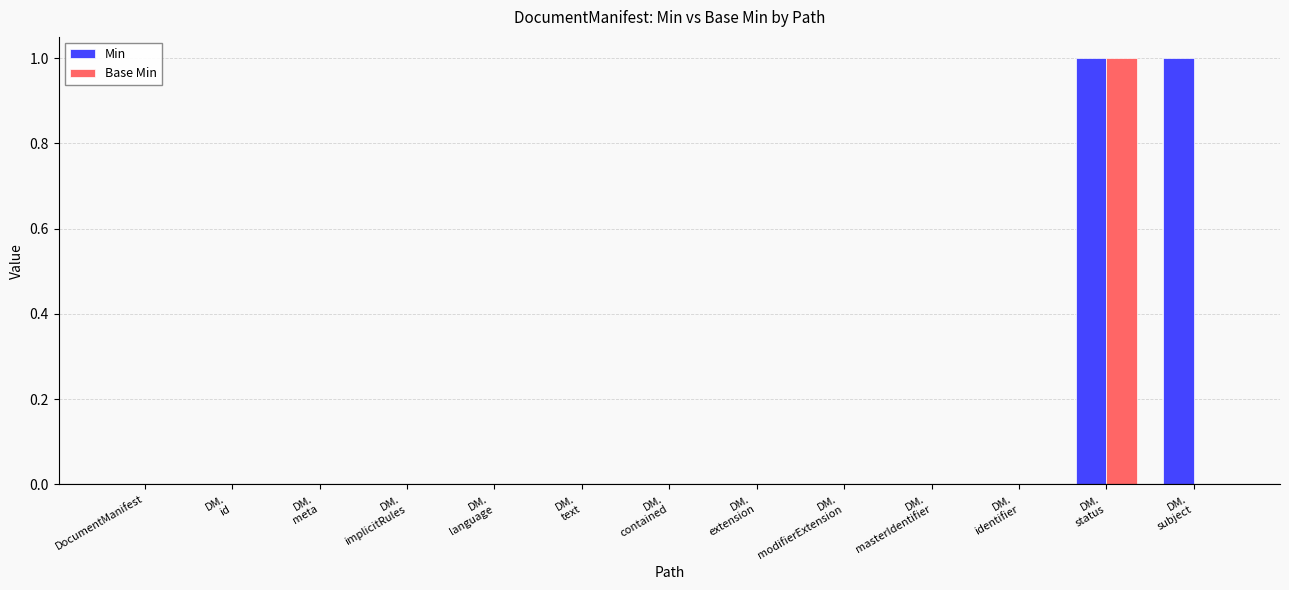

Is it true that Min equals 0 at DM.
subject?

False